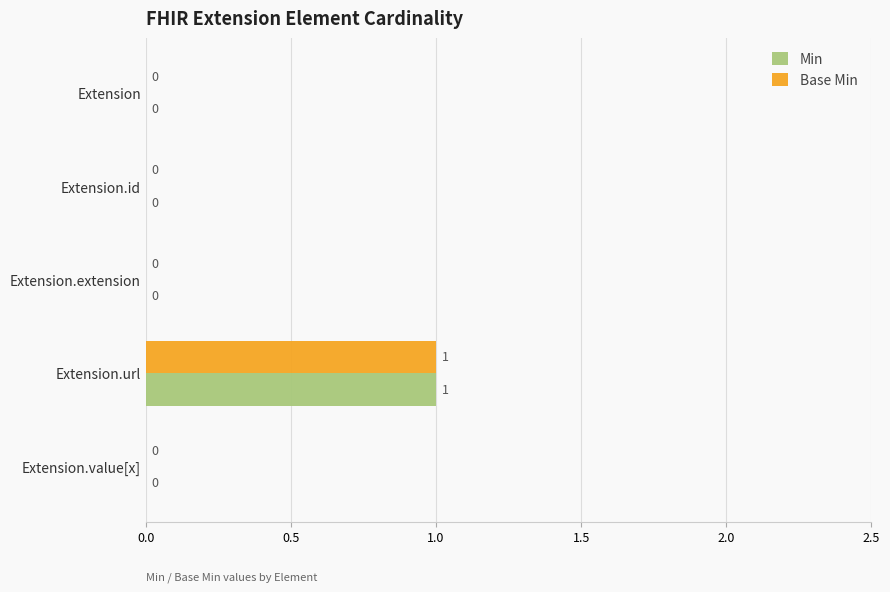

The Base Min series shows 0 at Extension.id. True or false?

True